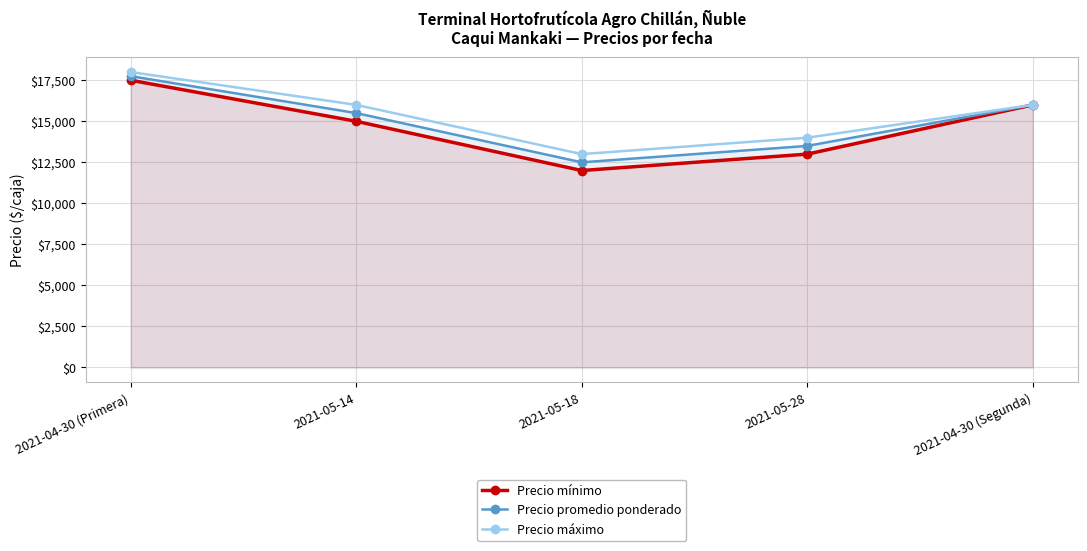

How many Precio mínimo values are between 13000 and 16000?

3